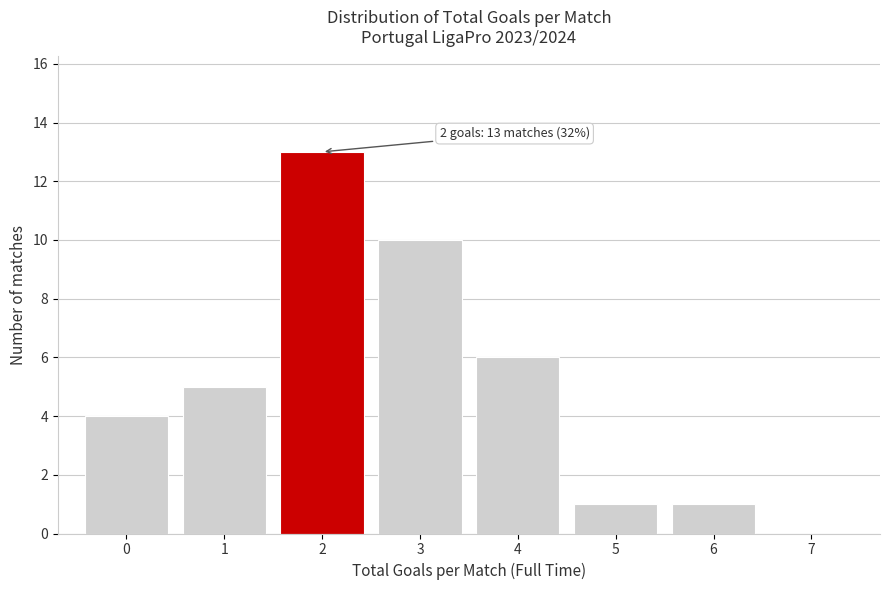

Over which range of the x-axis is the bar tallest?

1.5 to 2.5